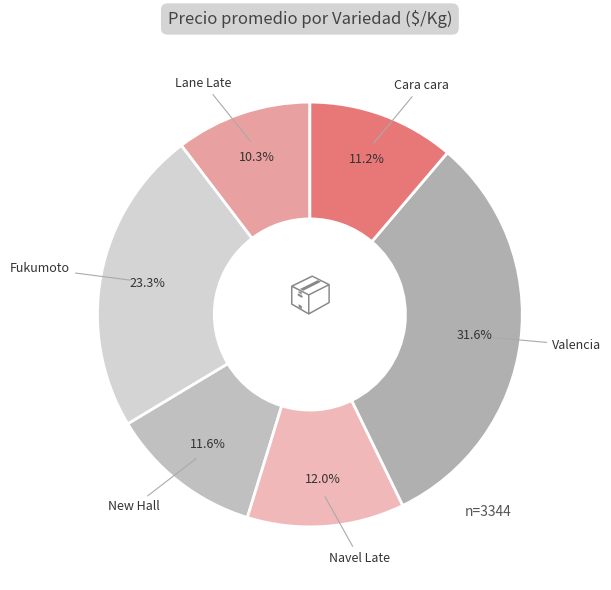

Count the number of slices in the pie.

6